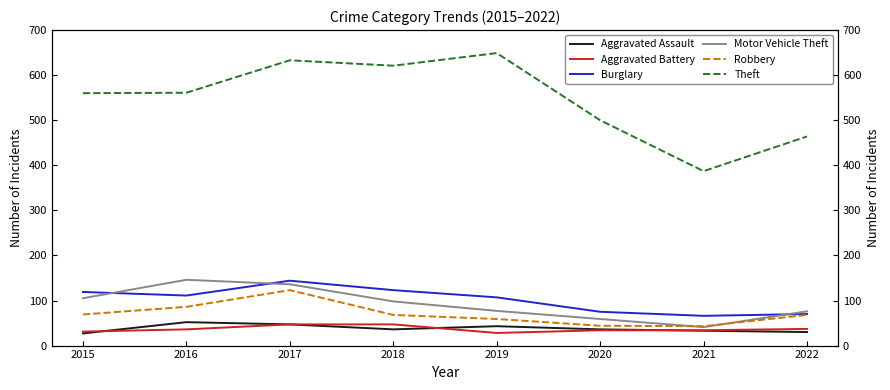

True or false: Burglary and Aggravated Assault intersect in this chart.

False